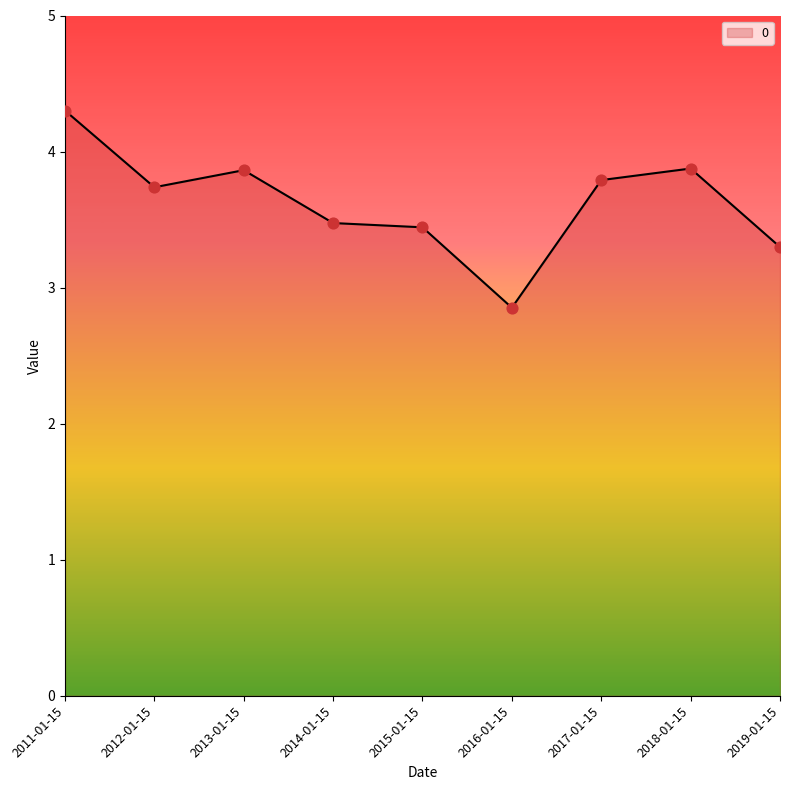

What is the change in value from 2015-01-15 to 2018-01-15?

+0.4